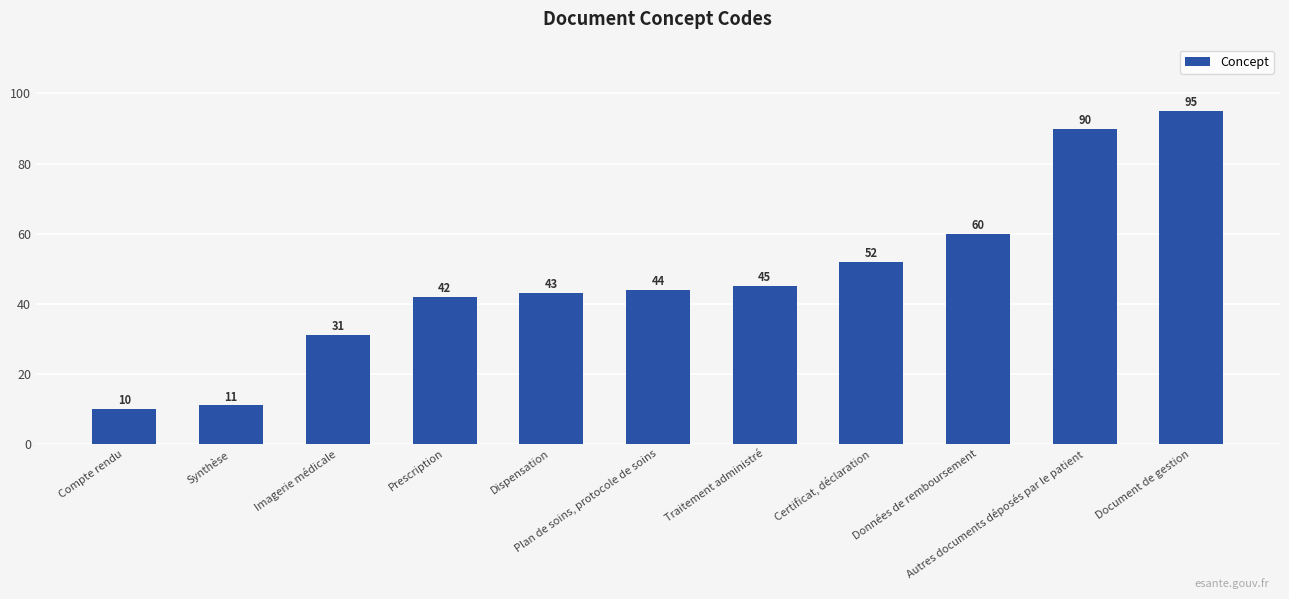

Between Synthèse and Plan de soins, protocole de soins, which is larger?

Plan de soins, protocole de soins